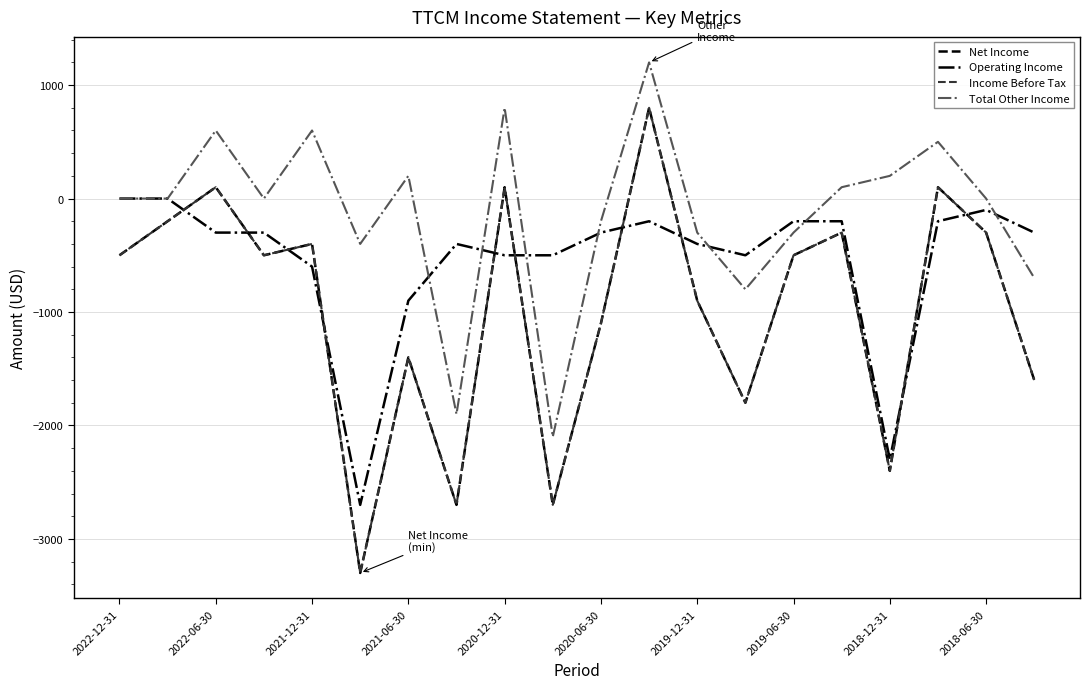

Does the chart display data point markers on the line(s)?

No